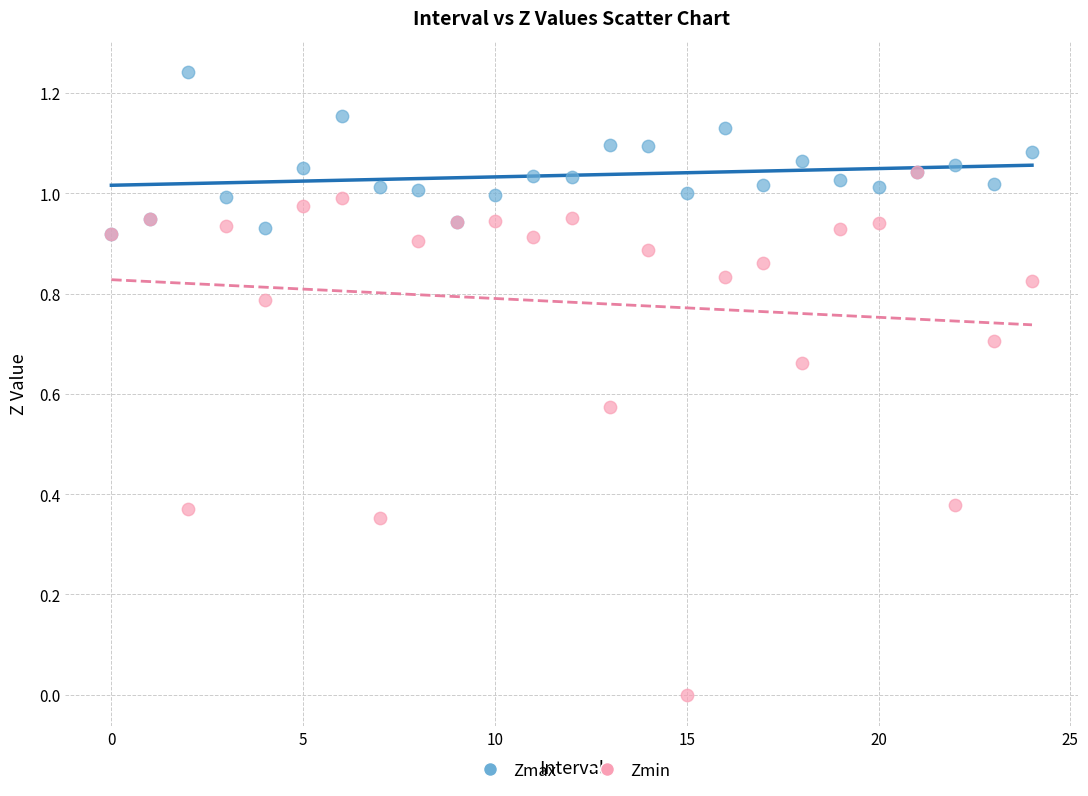

Which series contains the lowest Y value?

Zmin